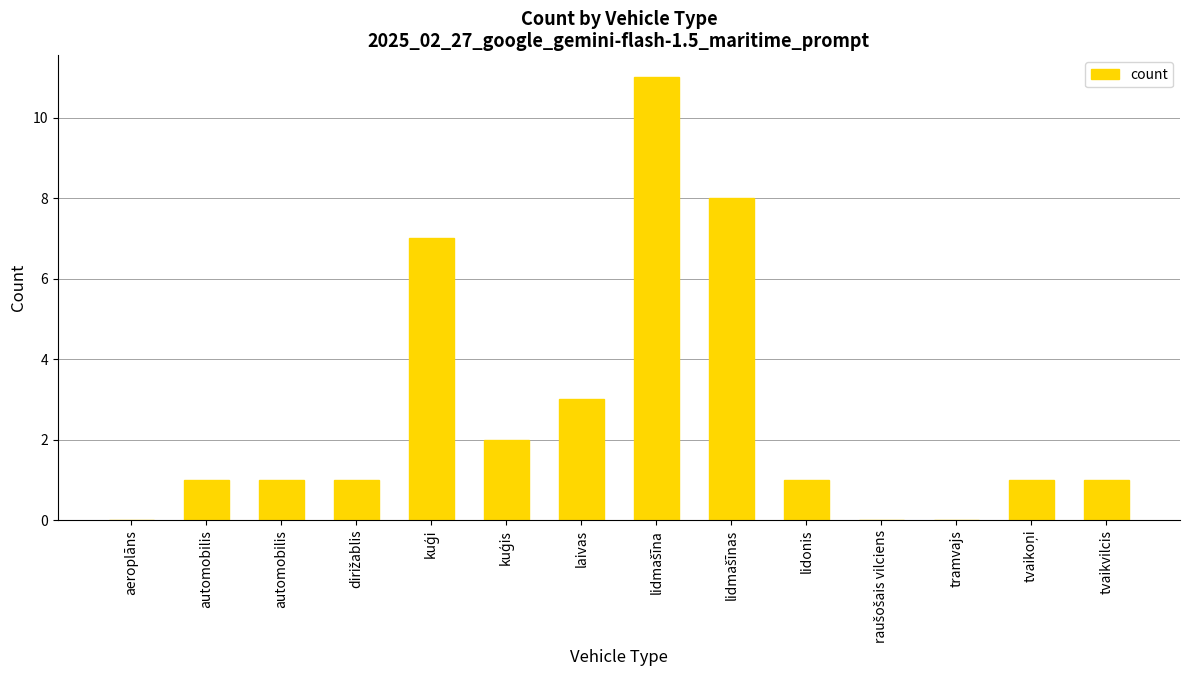

Rank the categories by value from lowest to highest.

aeroplāns, raušošais vilciens, tramvajs, automobilis, automobilis, dirižablis, lidonis, tvaikoņi, tvaikvilcis, kuģis, laivas, kuģi, lidmašīnas, lidmašīna